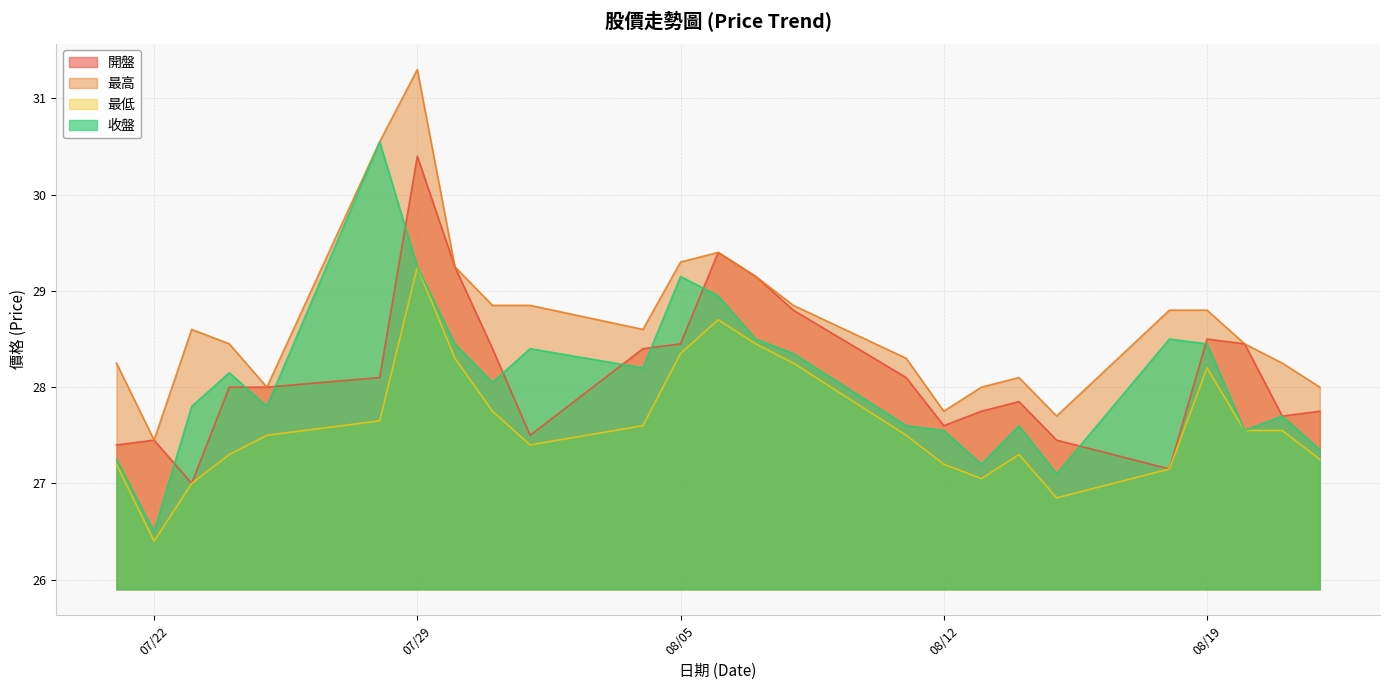

Where is 開盤 nearest to the value 28?

2025-07-25